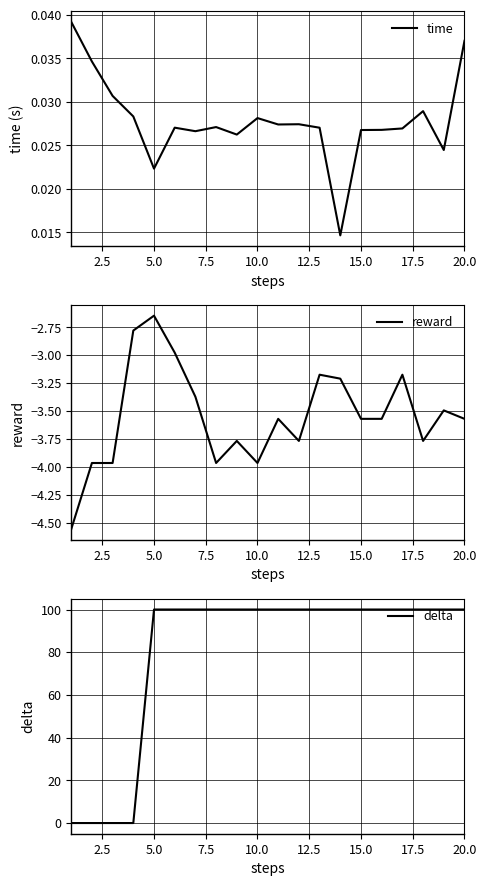

How many positive values does the delta series have?

16